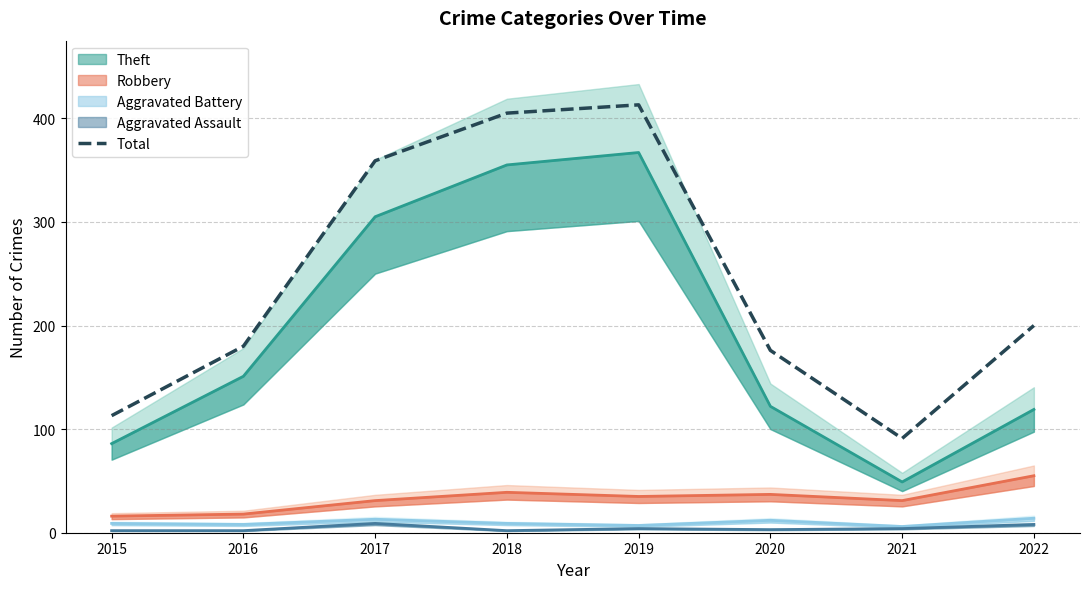

Does the chart display data point markers on the line(s)?

No